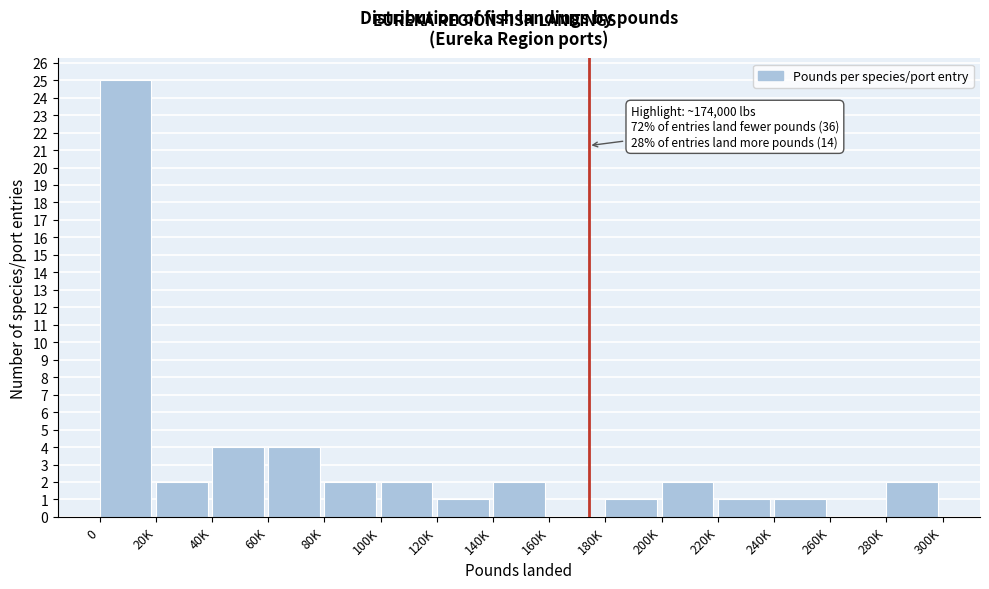

Reading right to left, what are all the values shown in this chart?

280K=2	260K=0	240K=1	220K=1	200K=2	180K=1	160K=0	140K=2	120K=1	100K=2	80K=2	60K=4	40K=4	20K=2	0=25